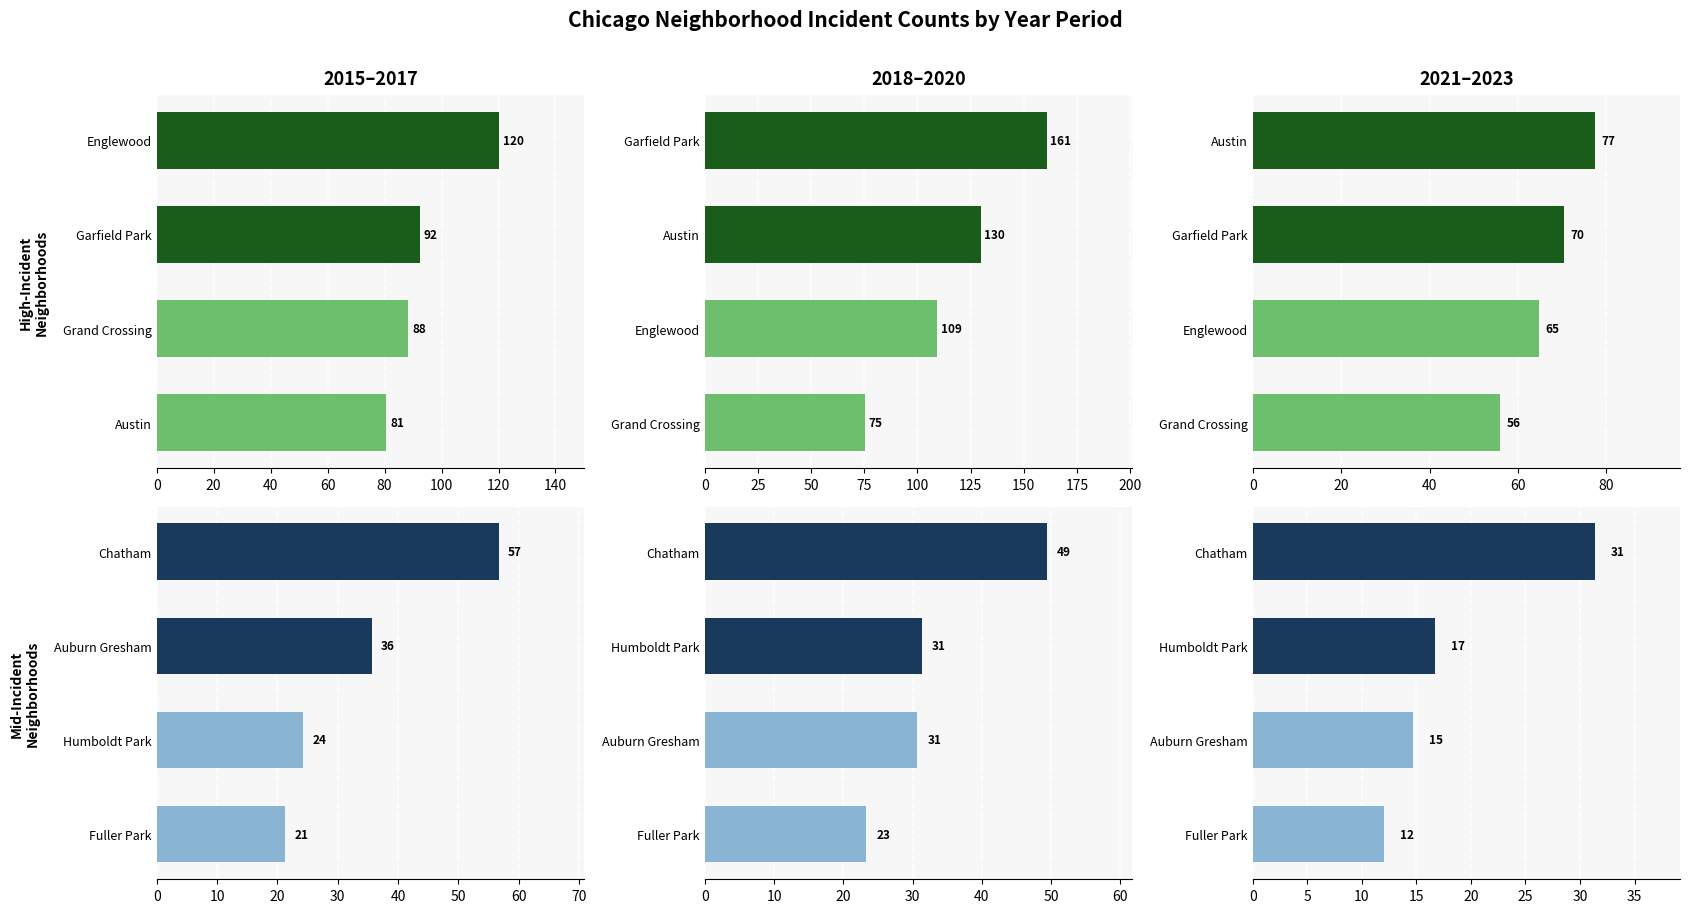

True or false: 2018–2020 has a value of 30.7 at Auburn Gresham.

True